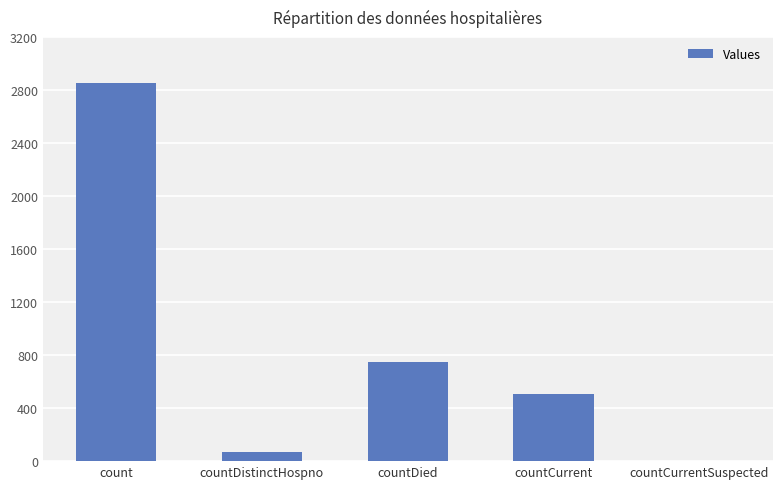

What is the sum of the values at countCurrent and count?

3354